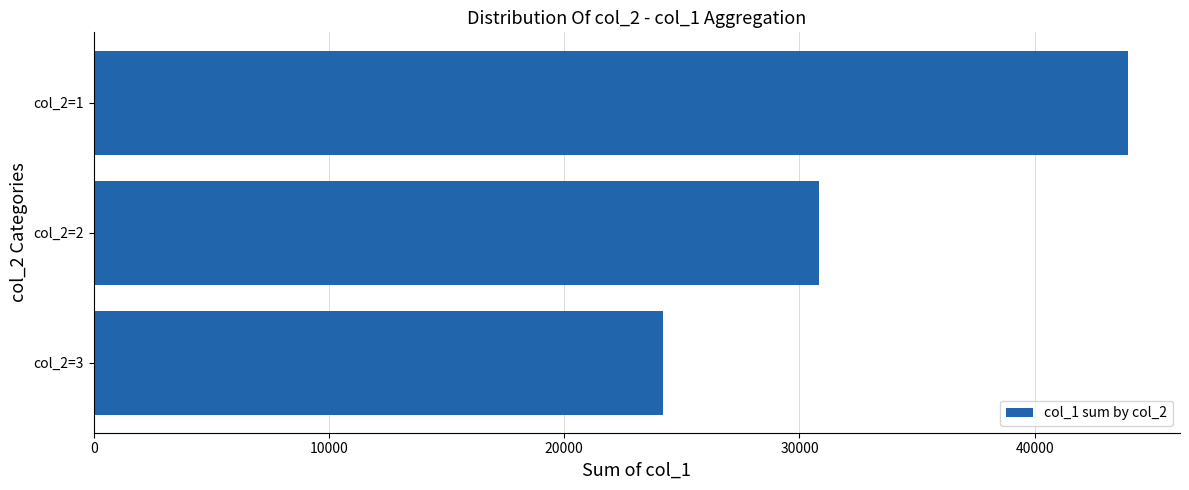

Rank the categories by value from lowest to highest.

col_2=3, col_2=2, col_2=1